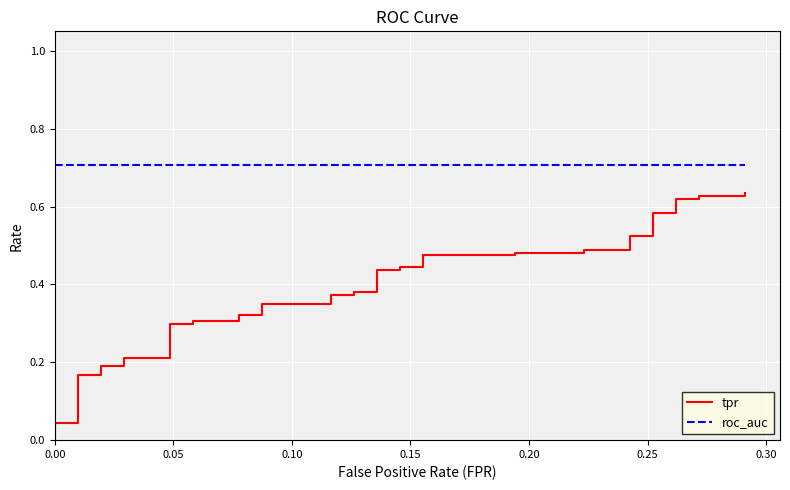

How many categories are shown in the chart?

40